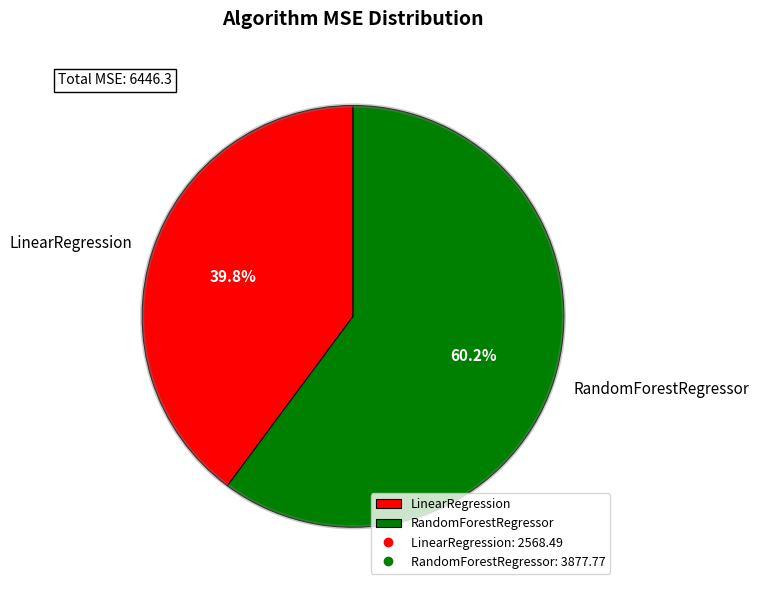

To the nearest percent, what is the difference between the RandomForestRegressor and LinearRegression slice percentages?

20%